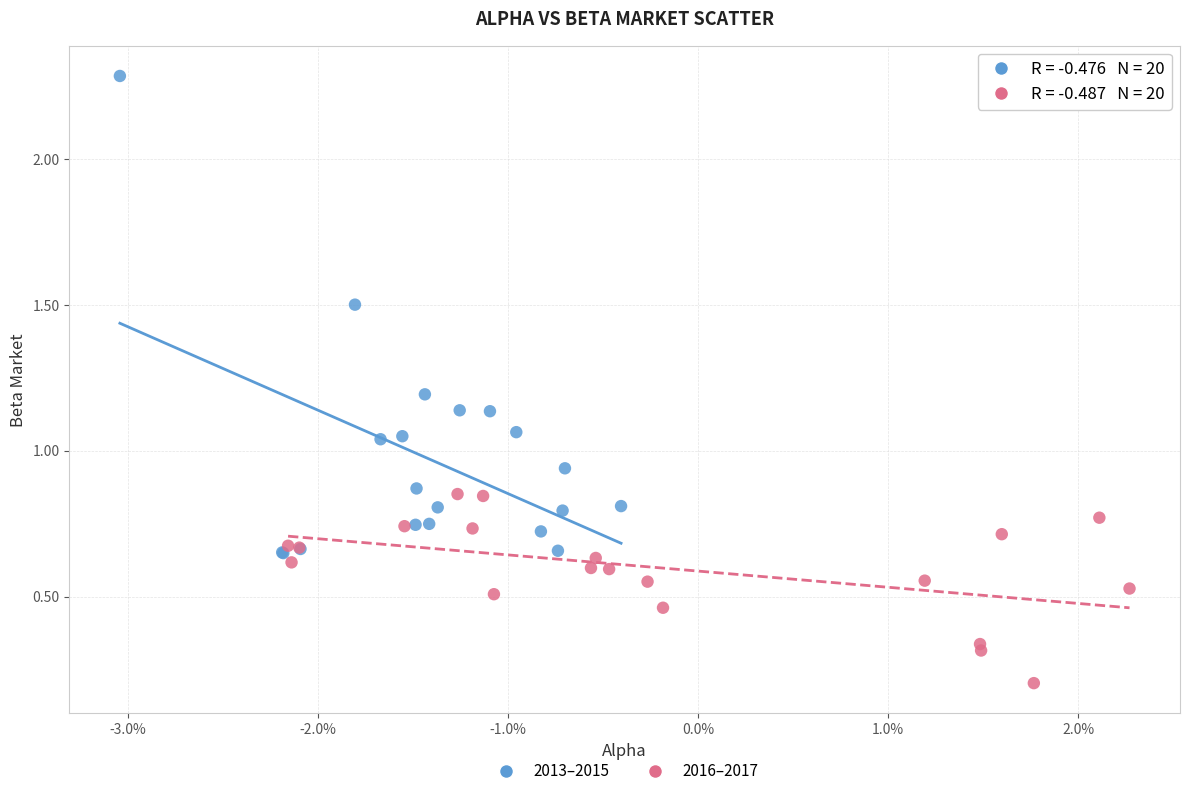

Which series contains the lowest Y value?

2016–2017